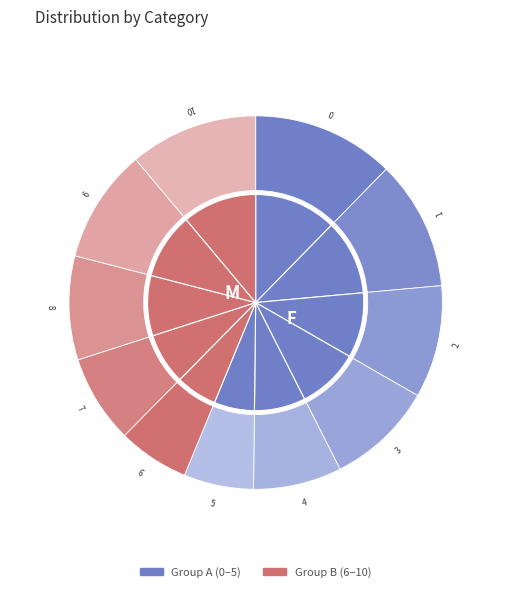

To the nearest percent, what portion does 4 represent?

8%